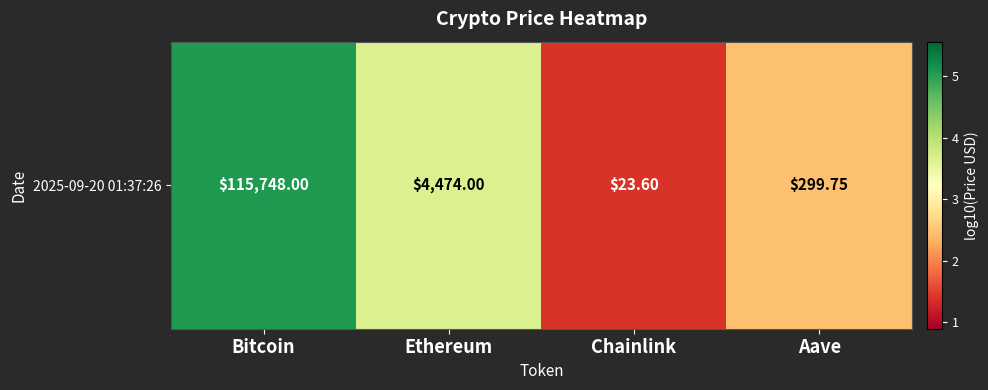

What is the ratio of the value at Aave to the value at Ethereum?

0.7